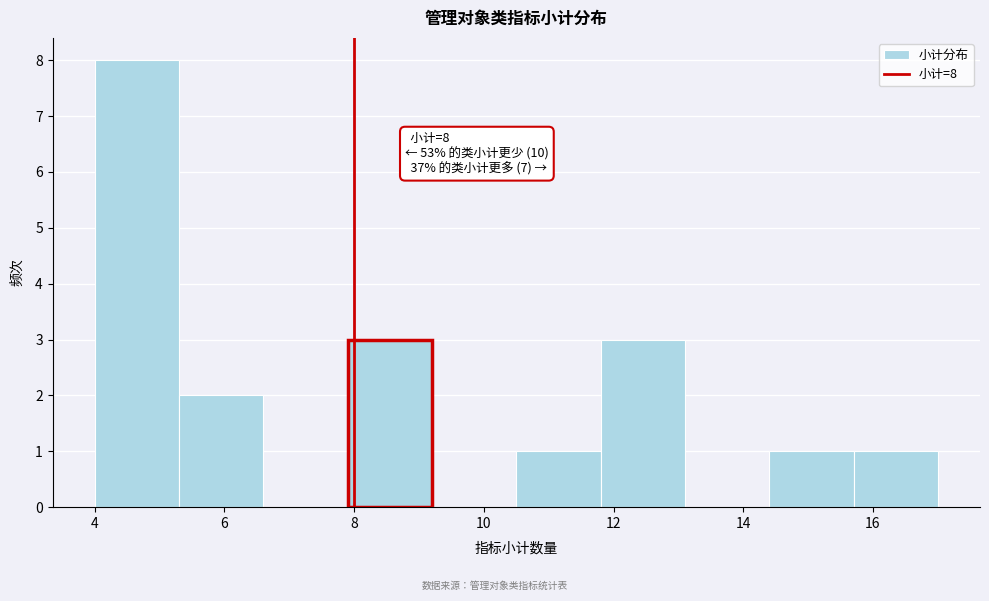

Over which range of the x-axis is the bar tallest?

4.0 to 5.3